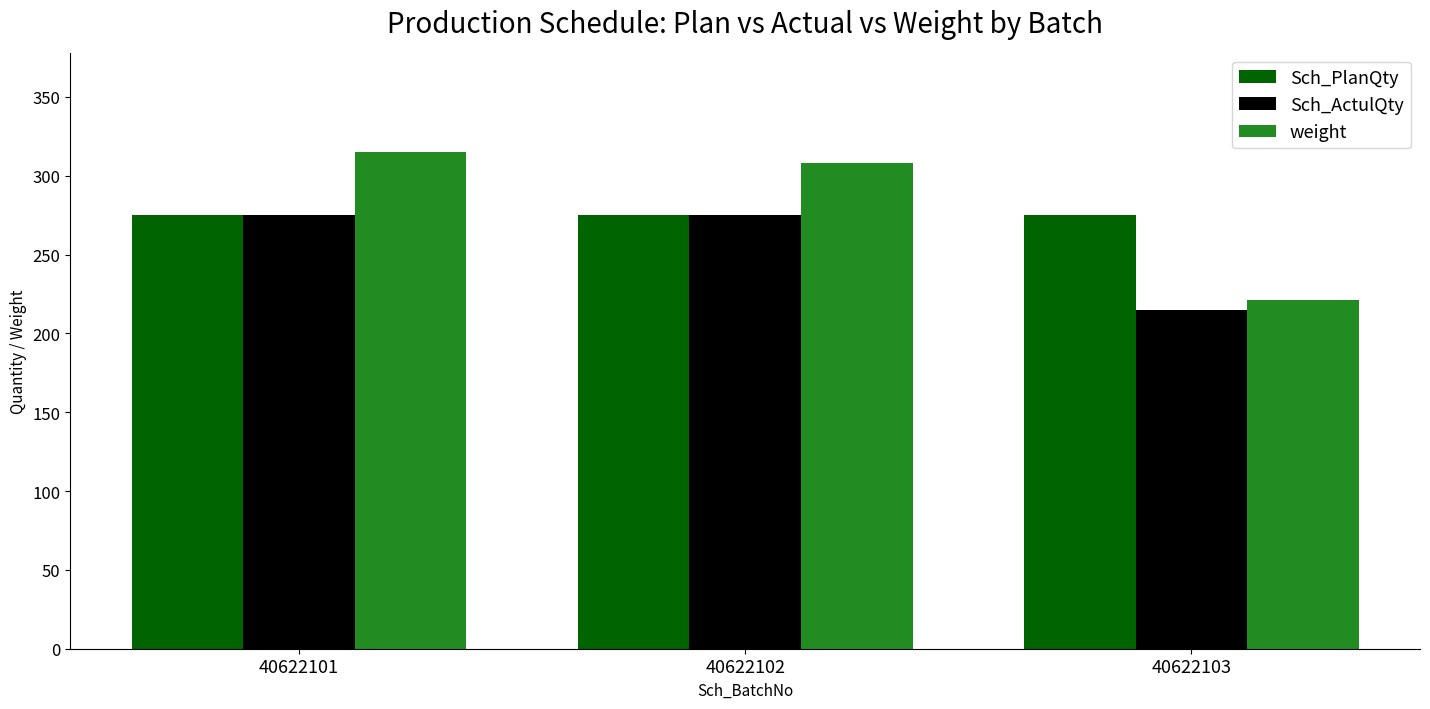

What is the value of the Sch_PlanQty bar at the 3rd from the left?

275